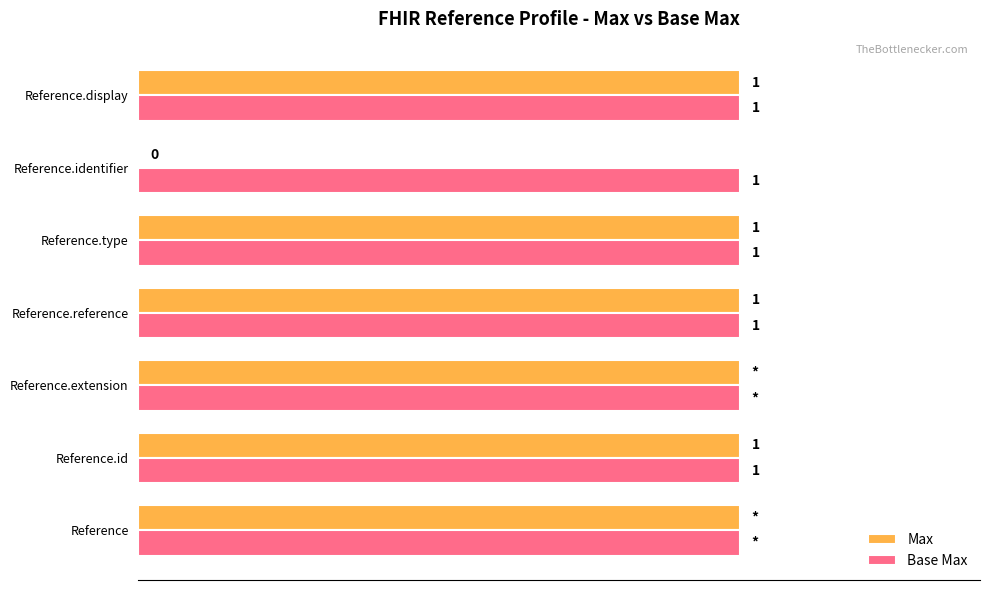

Which series has the largest total across all categories?

Base Max